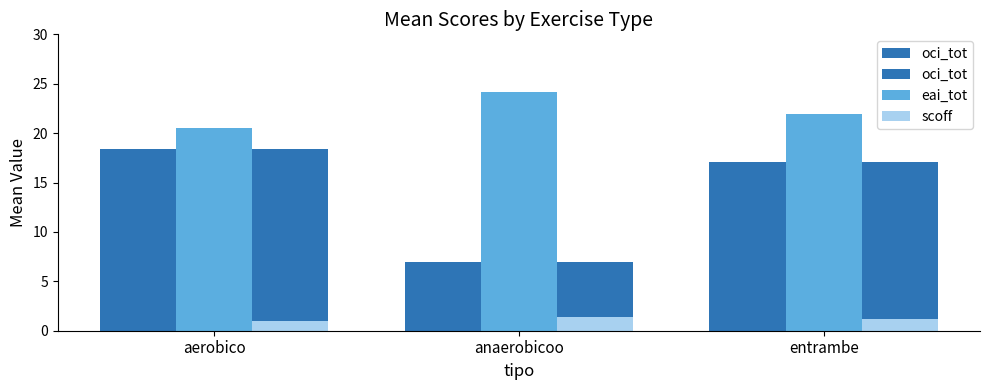

What is the difference between the maximum and minimum values in the eai_tot series?

3.6